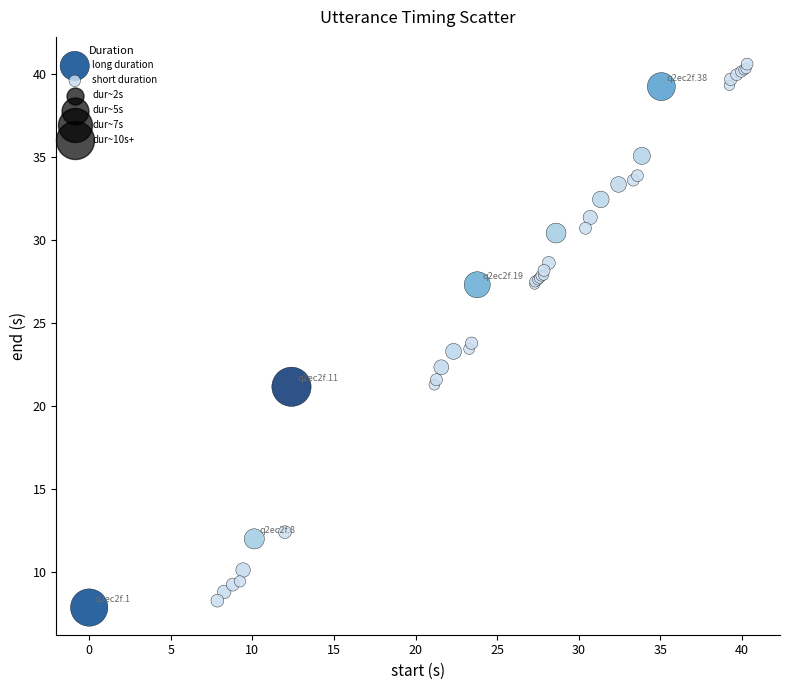

Which series reaches the minimum Y coordinate?

long duration